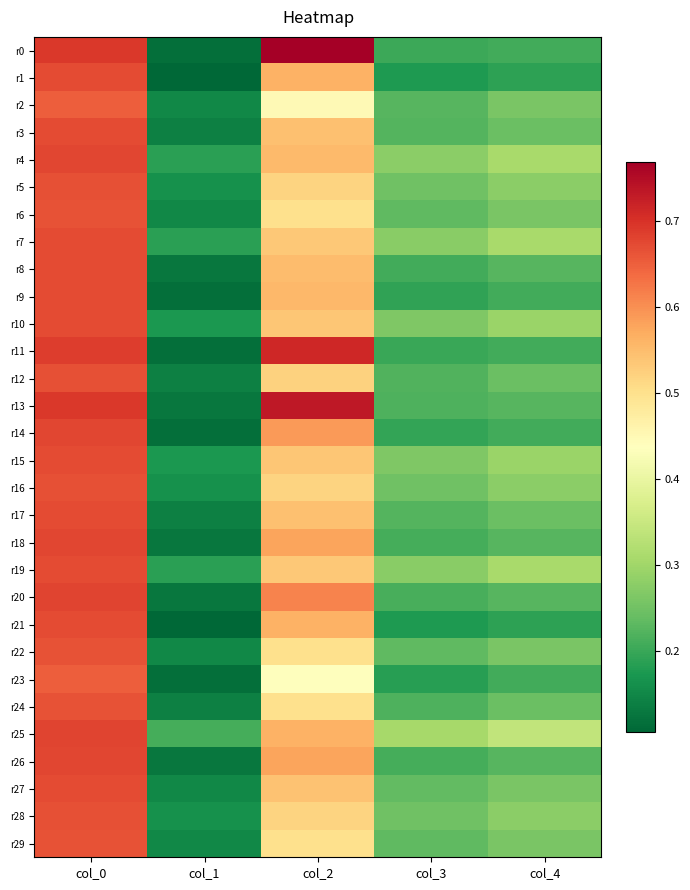

Reading left to right, extract all data points from this chart.

r0: col_0=0.7	col_1=0.1	col_2=0.8	col_3=0.2	col_4=0.2
r1: col_0=0.7	col_1=0.1	col_2=0.6	col_3=0.2	col_4=0.2
r2: col_0=0.7	col_1=0.2	col_2=0.4	col_3=0.2	col_4=0.3
r3: col_0=0.7	col_1=0.1	col_2=0.5	col_3=0.2	col_4=0.2
r4: col_0=0.7	col_1=0.2	col_2=0.6	col_3=0.3	col_4=0.3
r5: col_0=0.7	col_1=0.2	col_2=0.5	col_3=0.2	col_4=0.3
r6: col_0=0.7	col_1=0.2	col_2=0.5	col_3=0.2	col_4=0.3
r7: col_0=0.7	col_1=0.2	col_2=0.5	col_3=0.3	col_4=0.3
r8: col_0=0.7	col_1=0.1	col_2=0.6	col_3=0.2	col_4=0.2
r9: col_0=0.7	col_1=0.1	col_2=0.6	col_3=0.2	col_4=0.2
r10: col_0=0.7	col_1=0.2	col_2=0.5	col_3=0.3	col_4=0.3
r11: col_0=0.7	col_1=0.1	col_2=0.7	col_3=0.2	col_4=0.2
r12: col_0=0.7	col_1=0.1	col_2=0.5	col_3=0.2	col_4=0.2
r13: col_0=0.7	col_1=0.1	col_2=0.7	col_3=0.2	col_4=0.2
r14: col_0=0.7	col_1=0.1	col_2=0.6	col_3=0.2	col_4=0.2
r15: col_0=0.7	col_1=0.2	col_2=0.5	col_3=0.3	col_4=0.3
r16: col_0=0.7	col_1=0.2	col_2=0.5	col_3=0.2	col_4=0.3
r17: col_0=0.7	col_1=0.1	col_2=0.5	col_3=0.2	col_4=0.2
r18: col_0=0.7	col_1=0.1	col_2=0.6	col_3=0.2	col_4=0.2
r19: col_0=0.7	col_1=0.2	col_2=0.5	col_3=0.3	col_4=0.3
r20: col_0=0.7	col_1=0.1	col_2=0.6	col_3=0.2	col_4=0.2
r21: col_0=0.7	col_1=0.1	col_2=0.6	col_3=0.2	col_4=0.2
r22: col_0=0.7	col_1=0.2	col_2=0.5	col_3=0.2	col_4=0.3
r23: col_0=0.7	col_1=0.1	col_2=0.4	col_3=0.2	col_4=0.2
r24: col_0=0.7	col_1=0.1	col_2=0.5	col_3=0.2	col_4=0.2
r25: col_0=0.7	col_1=0.2	col_2=0.6	col_3=0.3	col_4=0.3
r26: col_0=0.7	col_1=0.1	col_2=0.6	col_3=0.2	col_4=0.2
r27: col_0=0.7	col_1=0.2	col_2=0.5	col_3=0.2	col_4=0.3
r28: col_0=0.7	col_1=0.2	col_2=0.5	col_3=0.2	col_4=0.3
r29: col_0=0.7	col_1=0.2	col_2=0.5	col_3=0.2	col_4=0.3